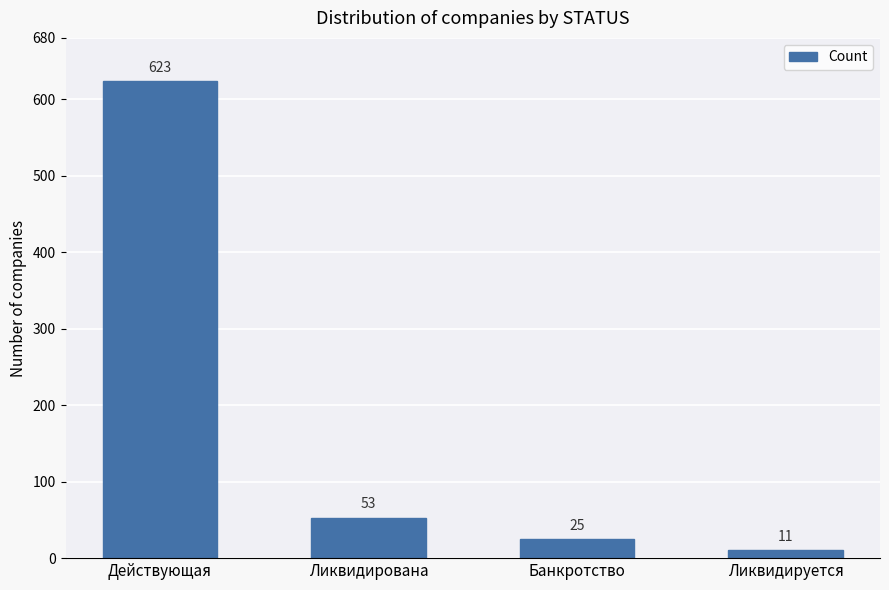

At which label does the data first exceed 53?

Действующая